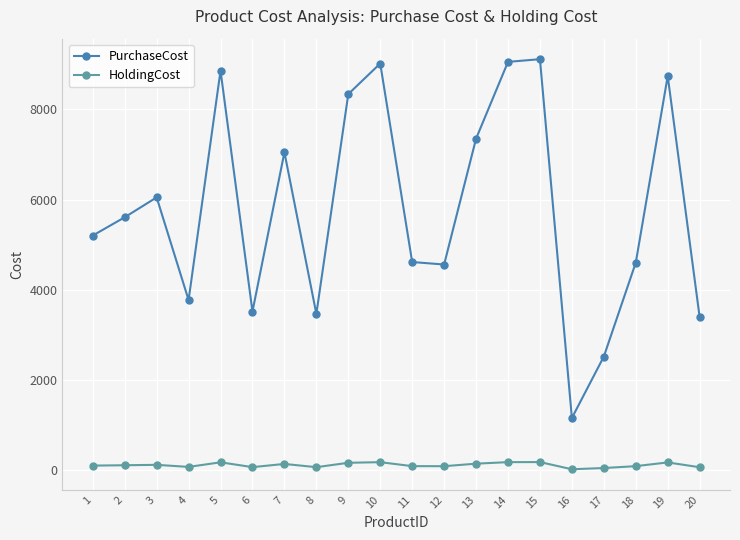

What is the maximum value for HoldingCost?

182.2